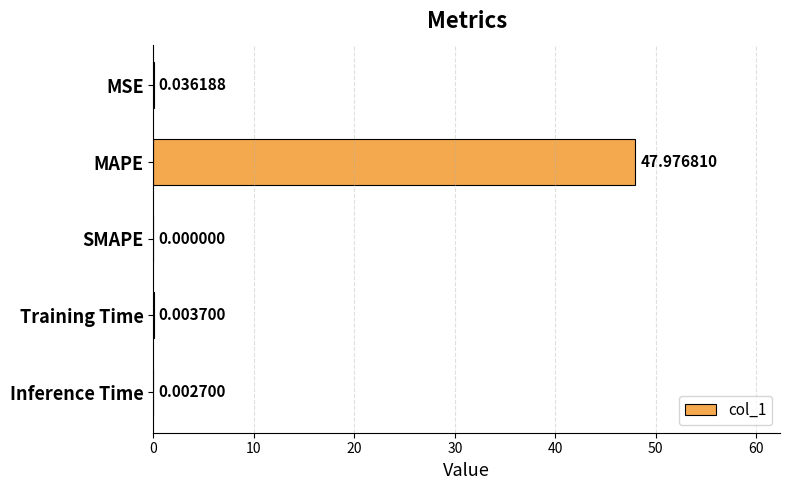

At which label is the value closest to 23?

MSE